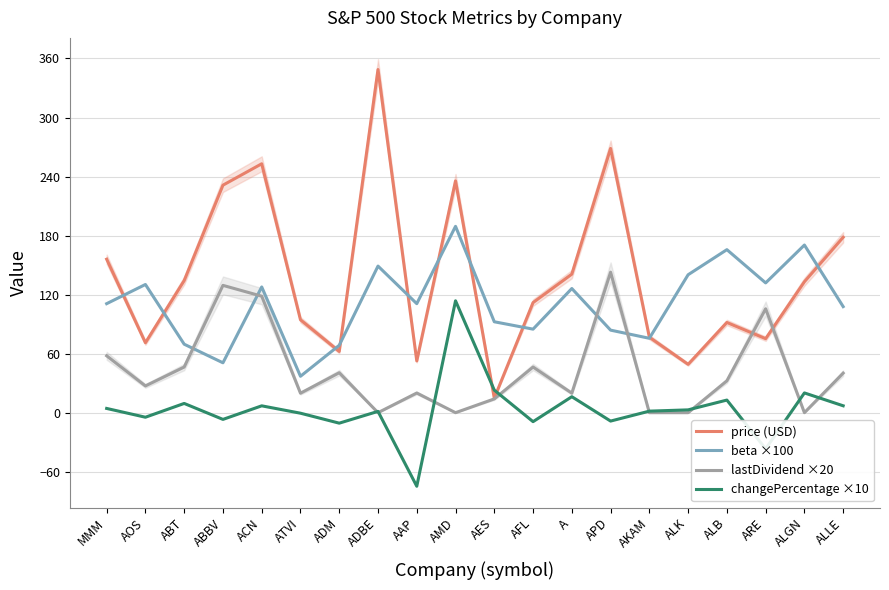

What is the spread (max minus min) of values at A?

124.6